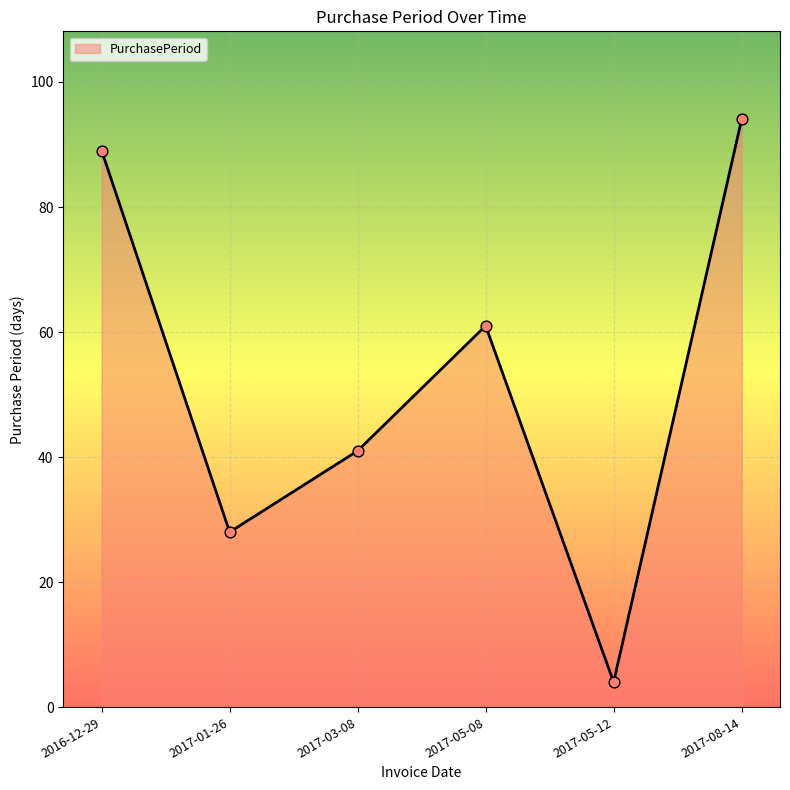

Which has a higher value, 2017-05-08 or 2017-08-14?

2017-08-14